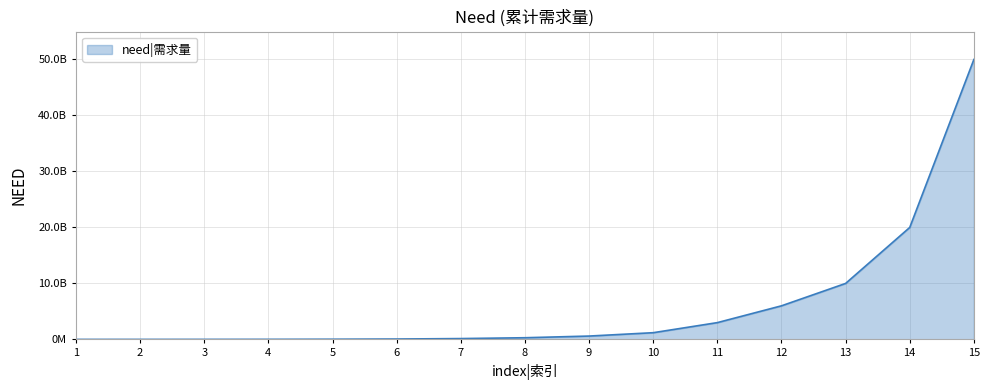

Reading left to right, what are all the values shown in this chart?

2000000	4000000	8000000	16000000	35000000	70000000	150000000	300000000	600000000	1200000000	3000000000	6000000000	10000000000	20000000000	50000000000